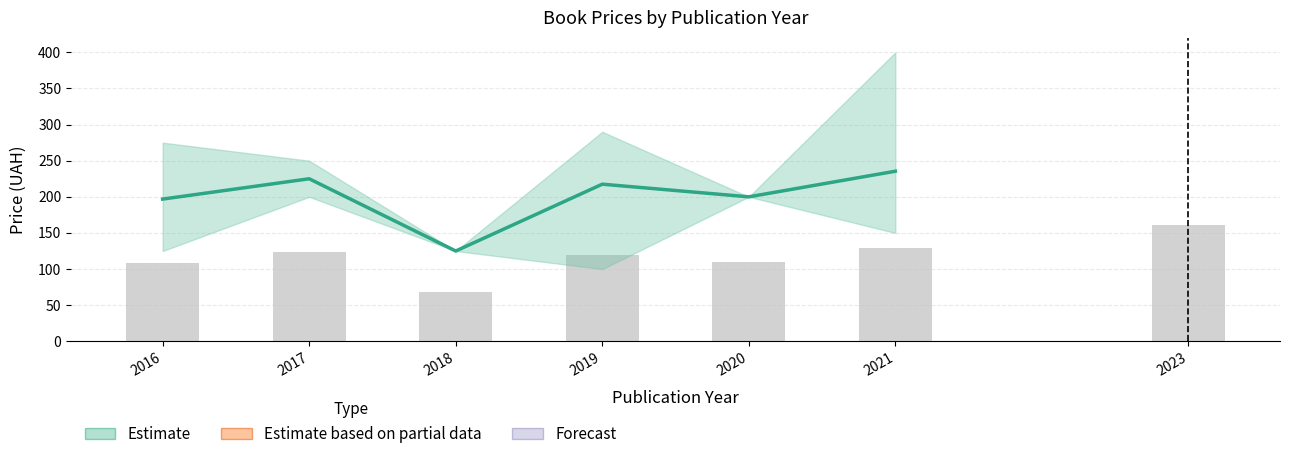

Are the bars horizontal?

No